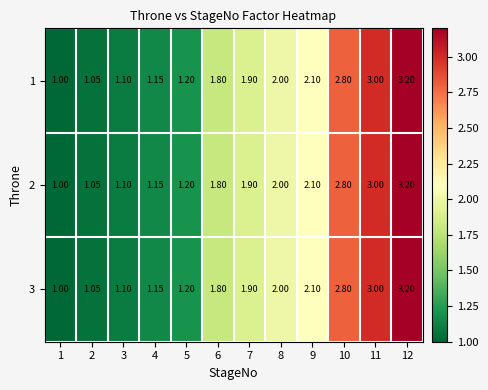

Is the value of 3 at 5 greater than the value of 1 at 4?

Yes